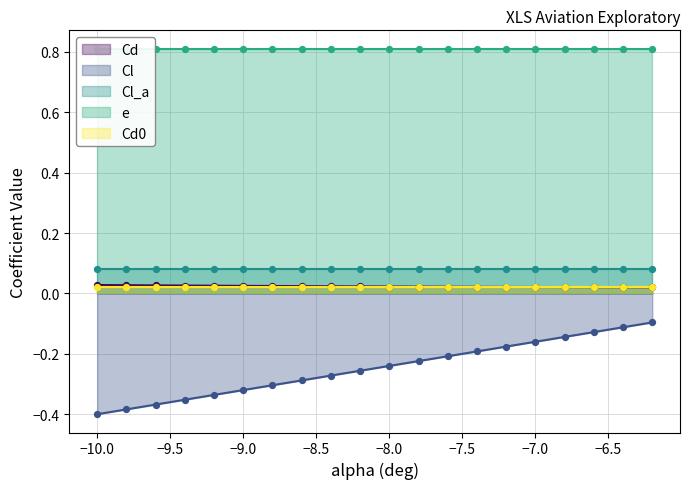

What are all the series names shown in the legend?

Cd, Cl, Cl_a, e, Cd0